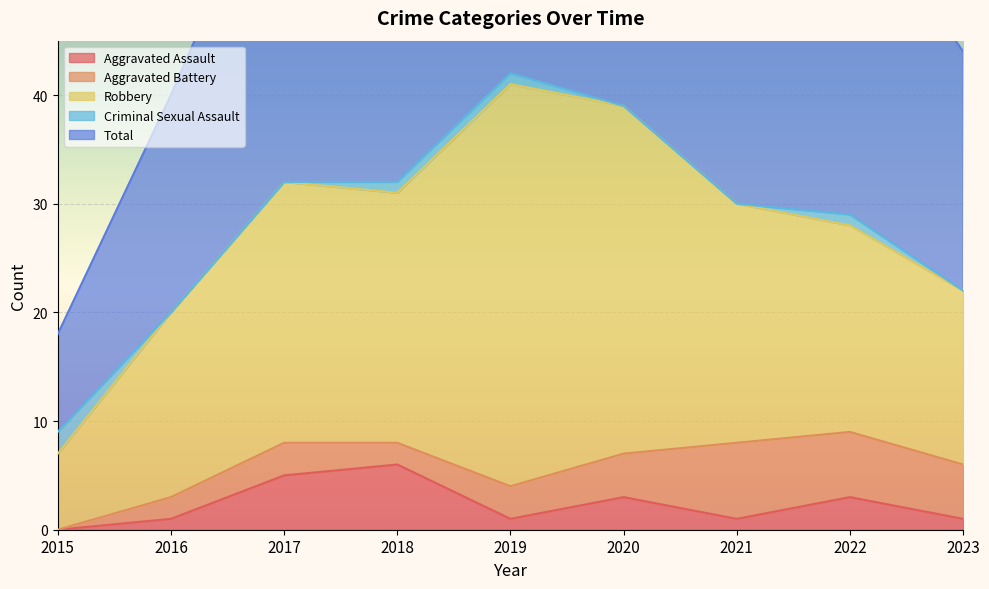

What is the maximum value shown in the chart?

42